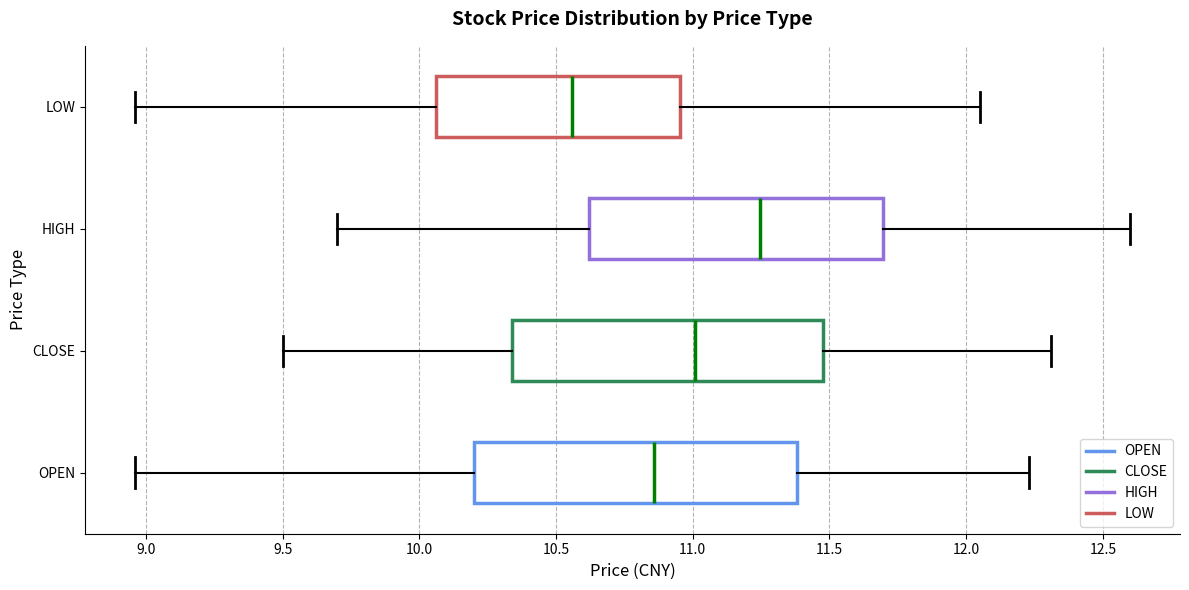

Reading bottom to top, transcribe this box plot: for each box, give where its median line is, the range the box spans, and where its two whiskers end, as read against the x-axis. The values are not printed on the chart, so give them approximately, as read against the axis.

OPEN: median 10.85, box 10.20 to 11.40, whiskers 8.95 to 12.25
CLOSE: median 11.00, box 10.35 to 11.50, whiskers 9.50 to 12.30
HIGH: median 11.25, box 10.60 to 11.70, whiskers 9.70 to 12.60
LOW: median 10.55, box 10.05 to 10.95, whiskers 8.95 to 12.05